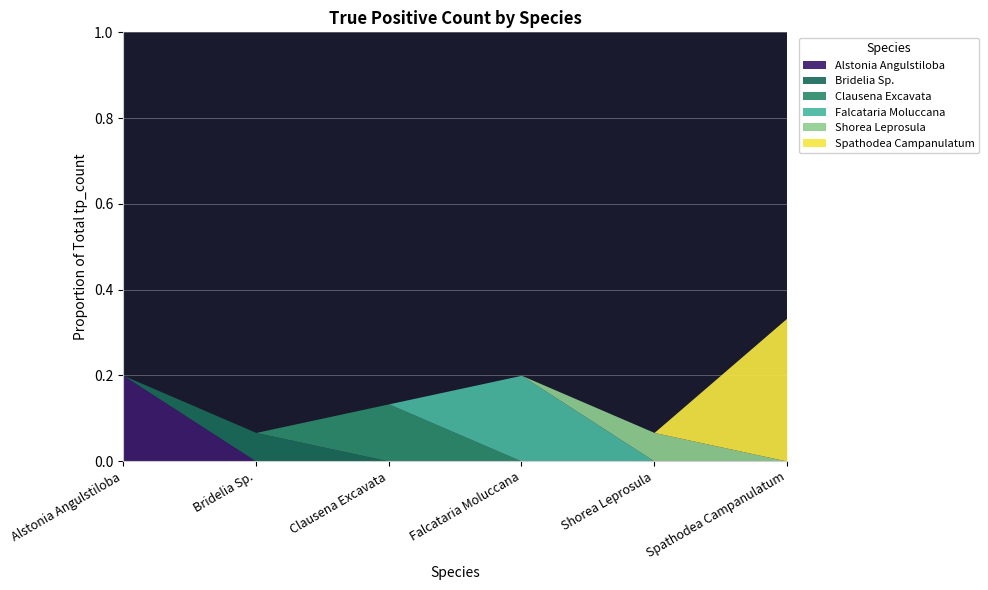

Which label corresponds to the largest value in the chart?

Spathodea Campanulatum